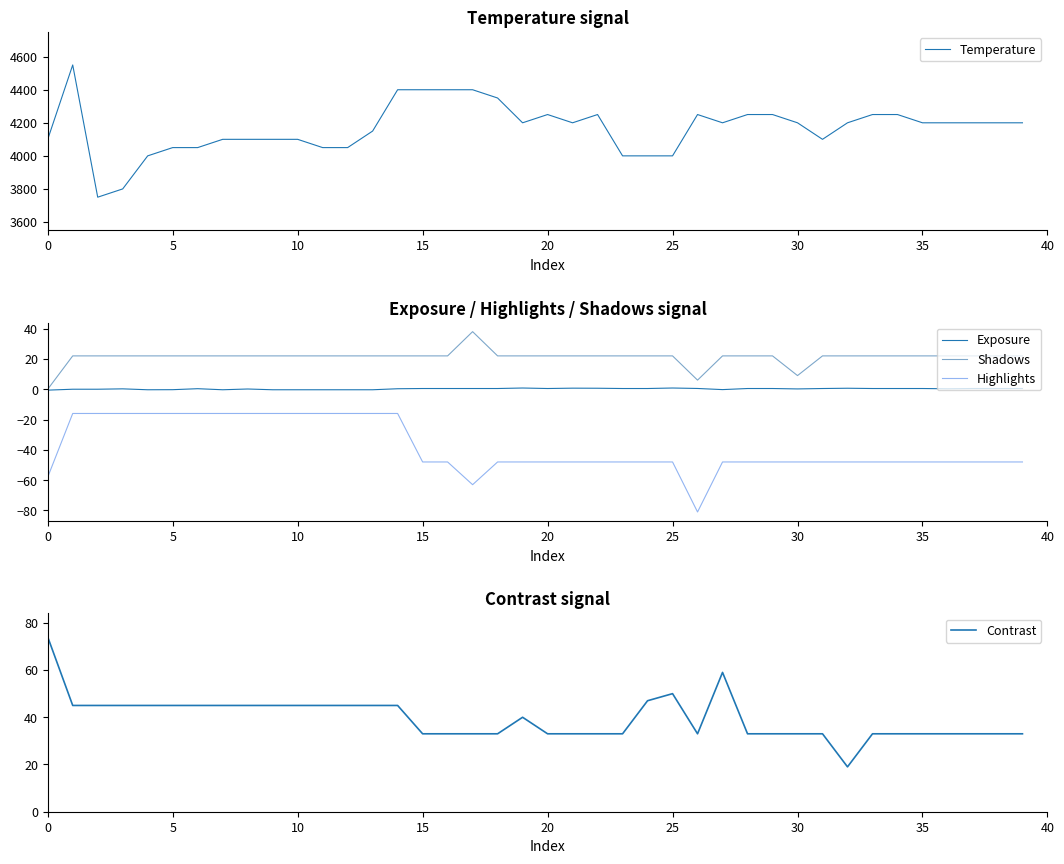

How many lines are shown in the chart?

5